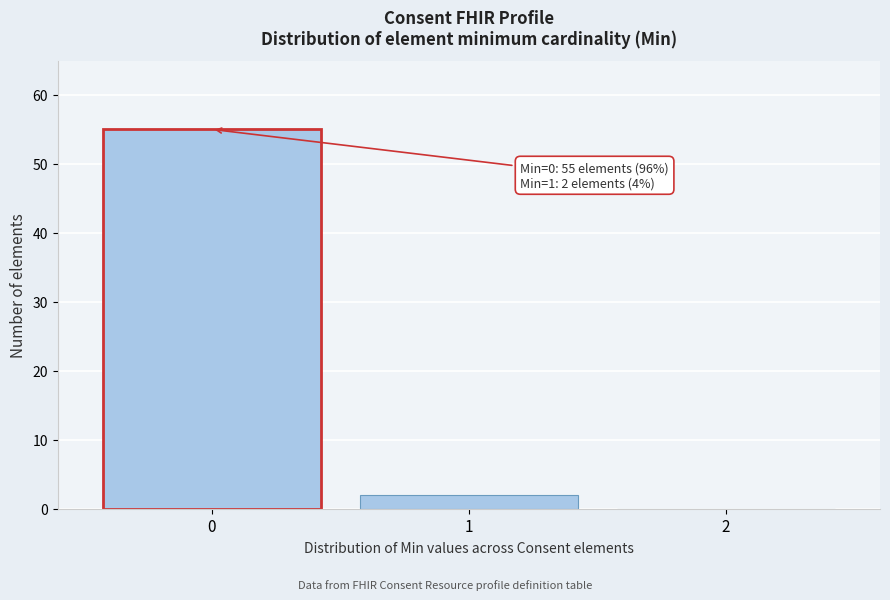

Reading right to left, list all the values displayed in this chart.

2=0	1=2	0=55